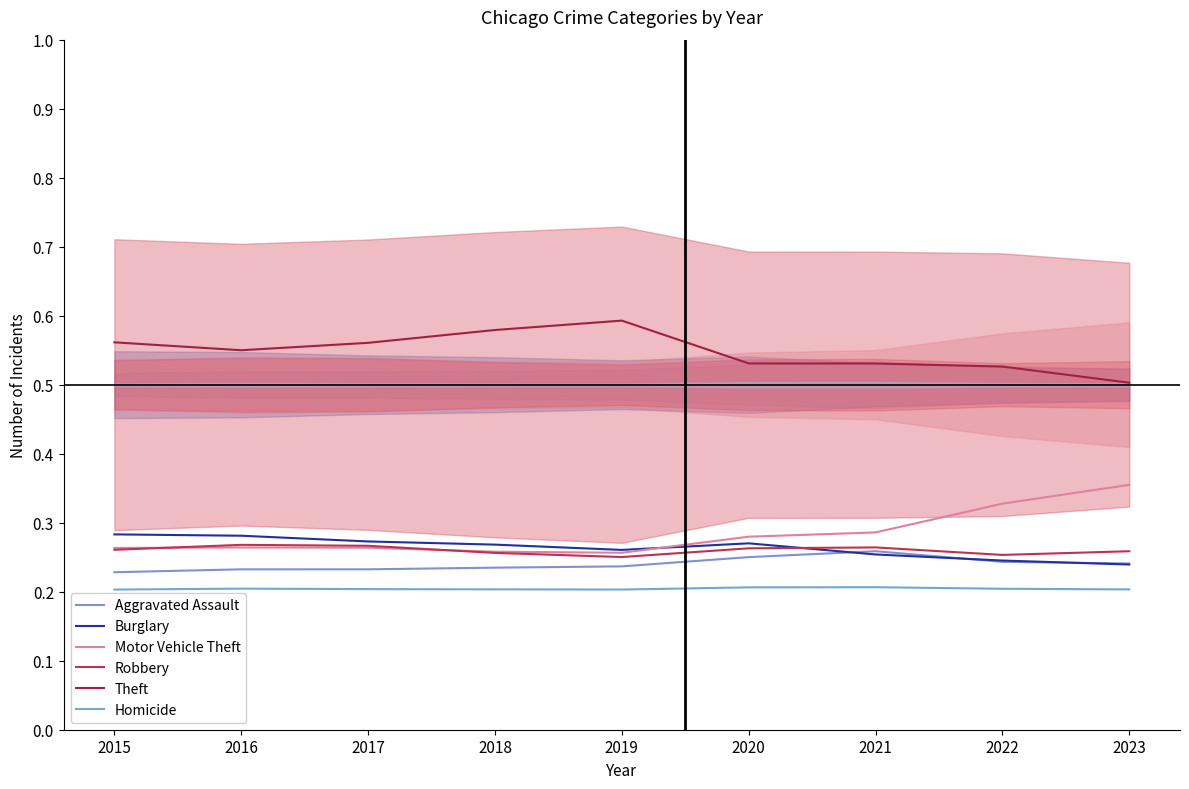

Which series has the largest total across all categories?

Theft